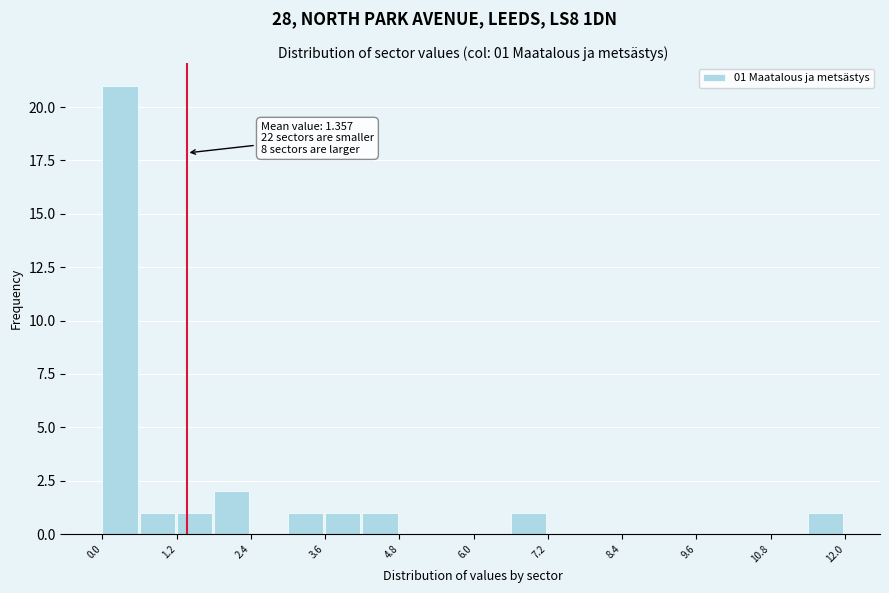

Read against the x-axis, roughly where is the centre of the tallest bar?

0.2